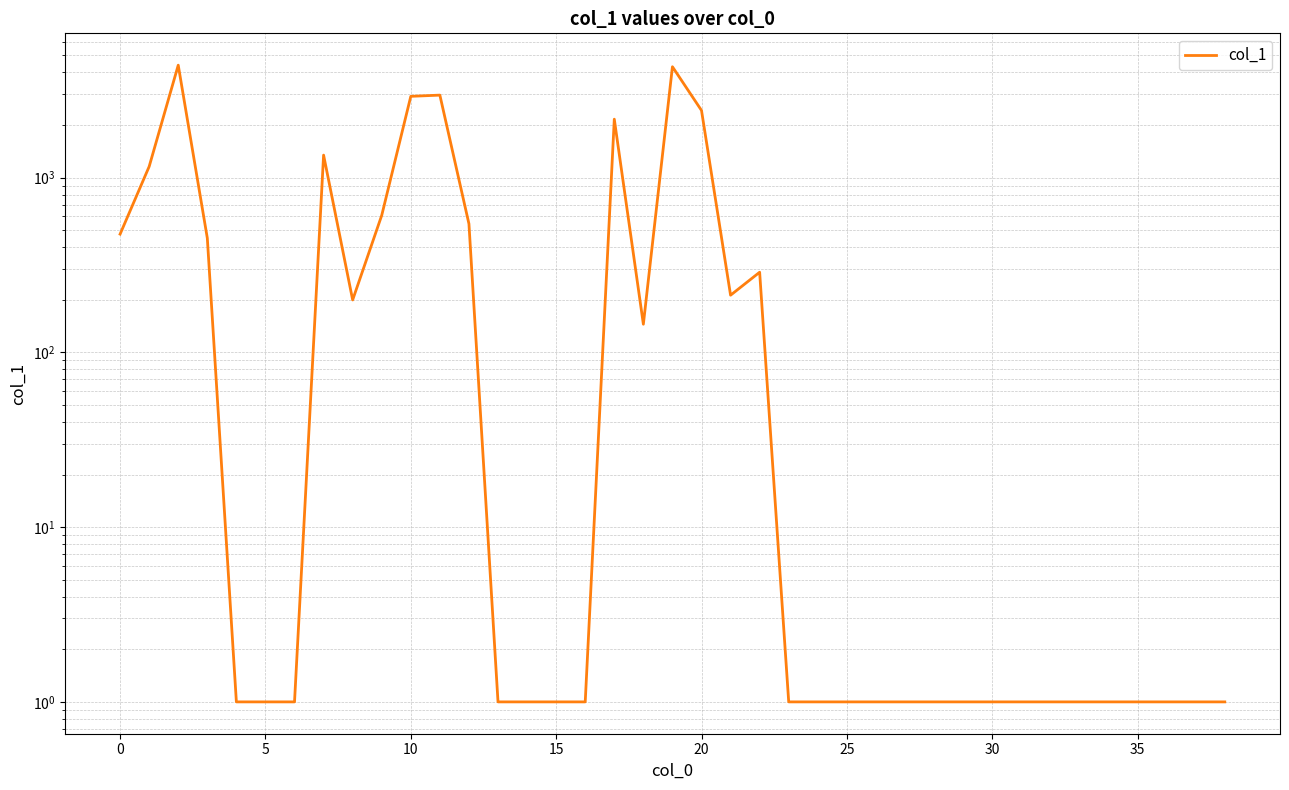

Does the chart display data point markers on the line(s)?

No